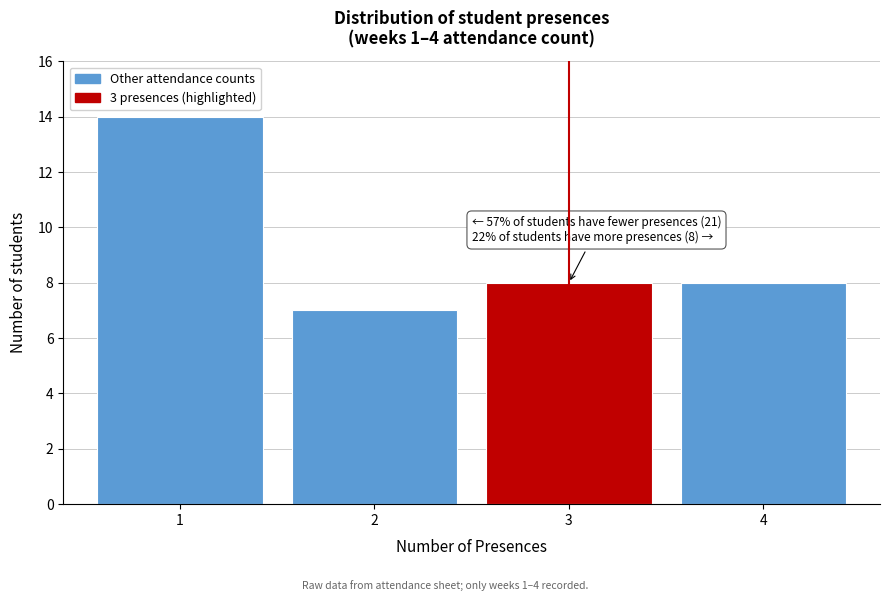

Over which range of the x-axis is the bar tallest?

0.5 to 1.5